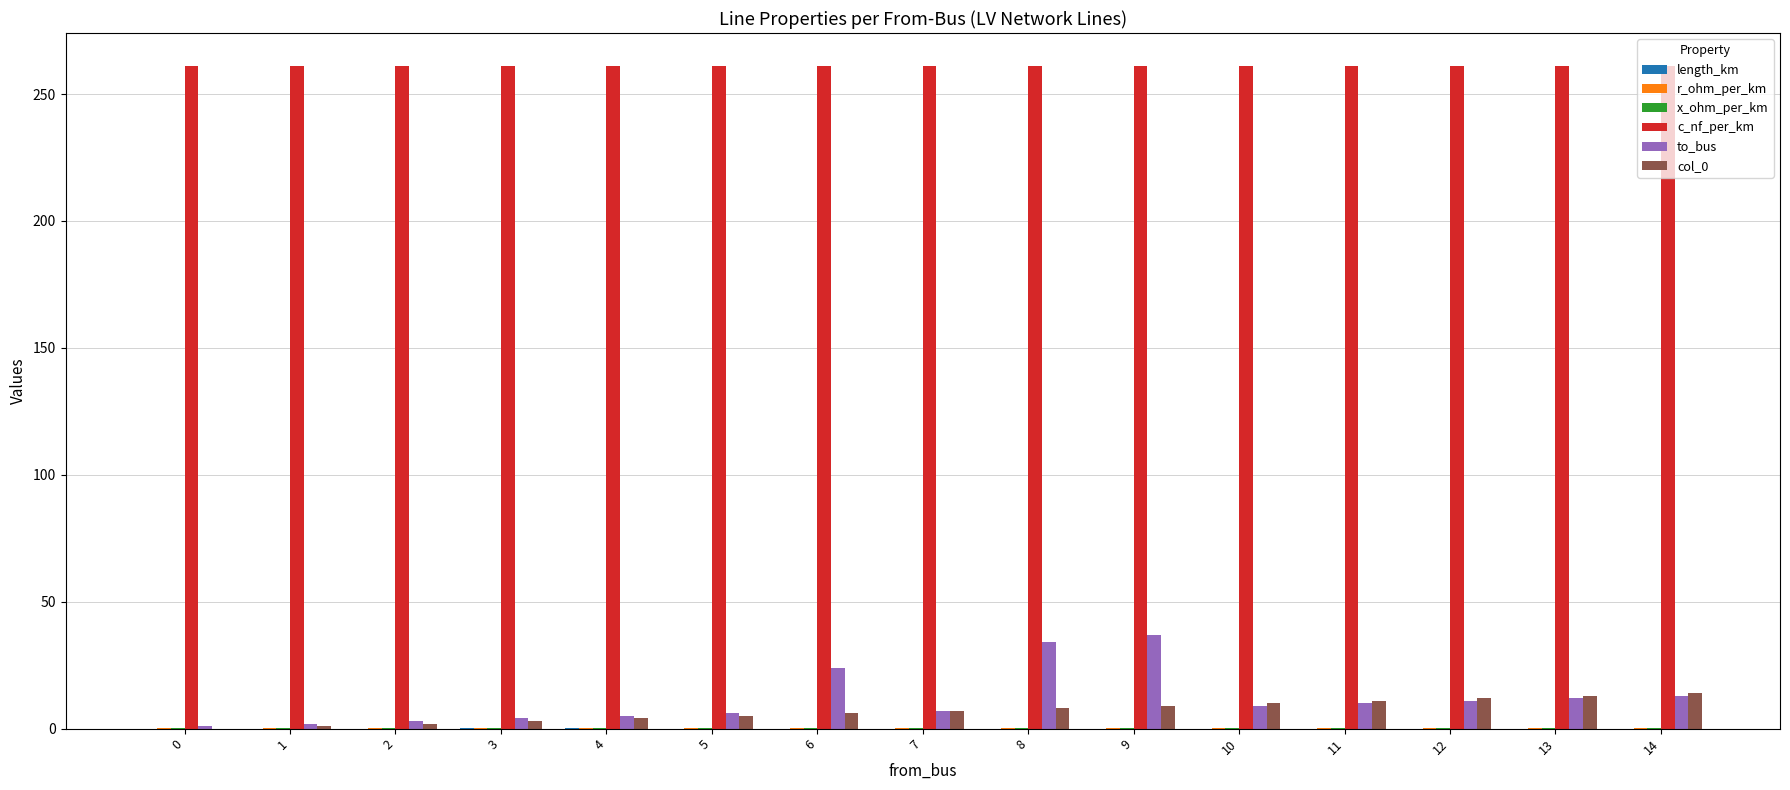

What is the maximum value shown in the chart?

261.0